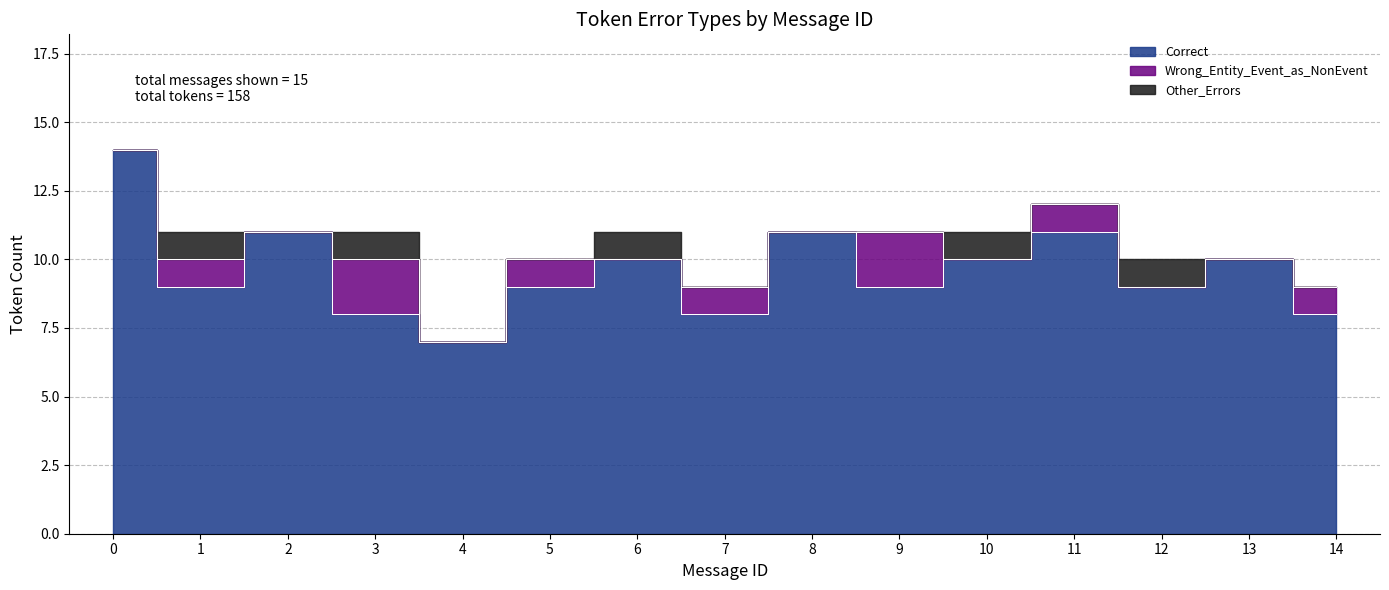

Which has a higher value, 14 or 12?

12